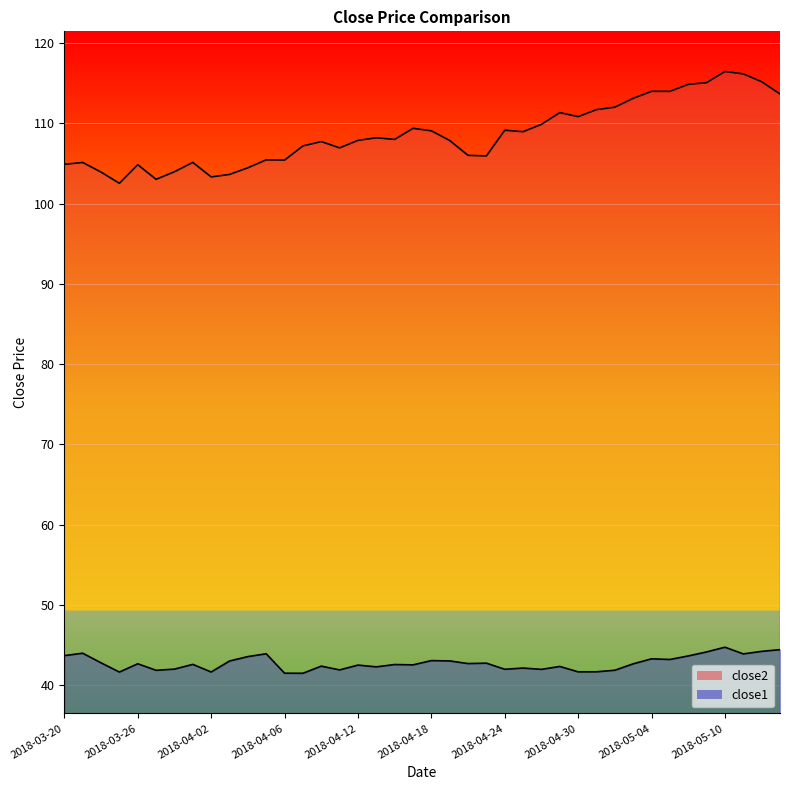

Which label corresponds to the largest value in the chart?

2018-05-10